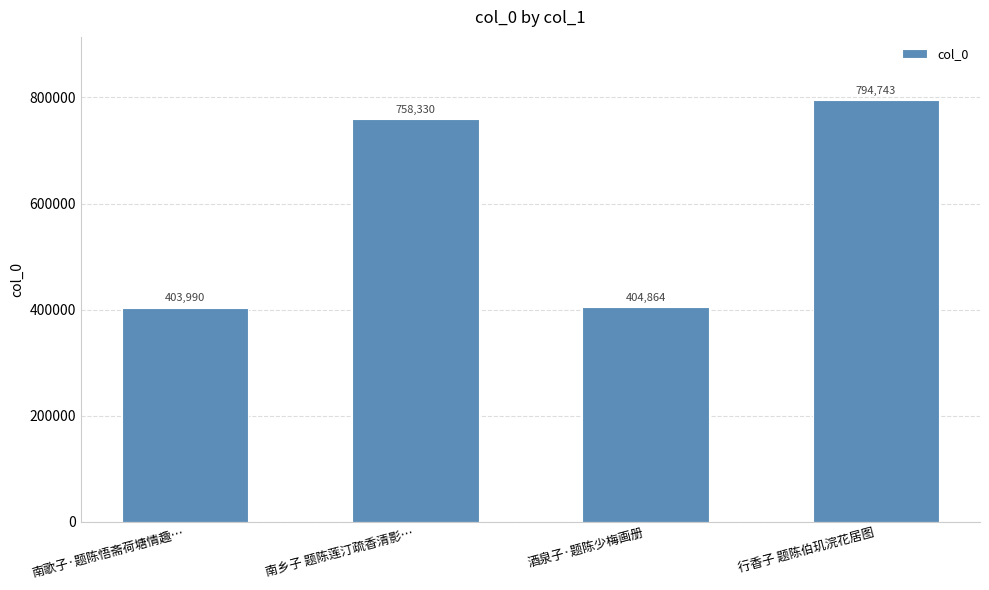

The value at 南歌子·题陈悟斋荷塘情趣… is 403990. True or false?

True